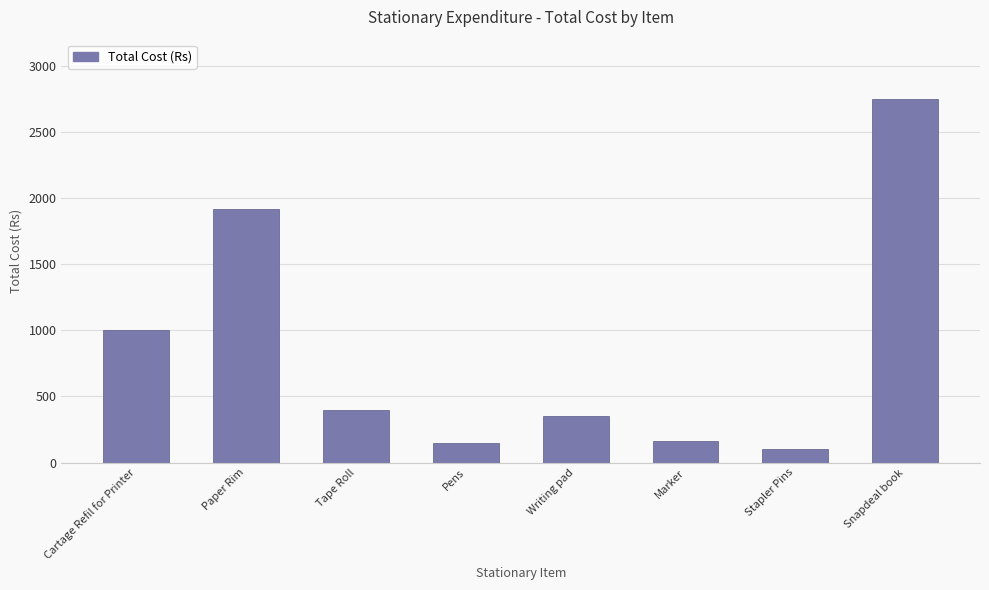

The chart shows a value of 1000 at Cartage Refil for Printer. True or false?

True